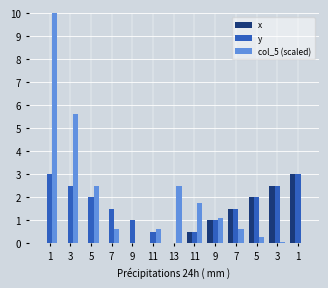

Which category has the lowest value in the y series?

13